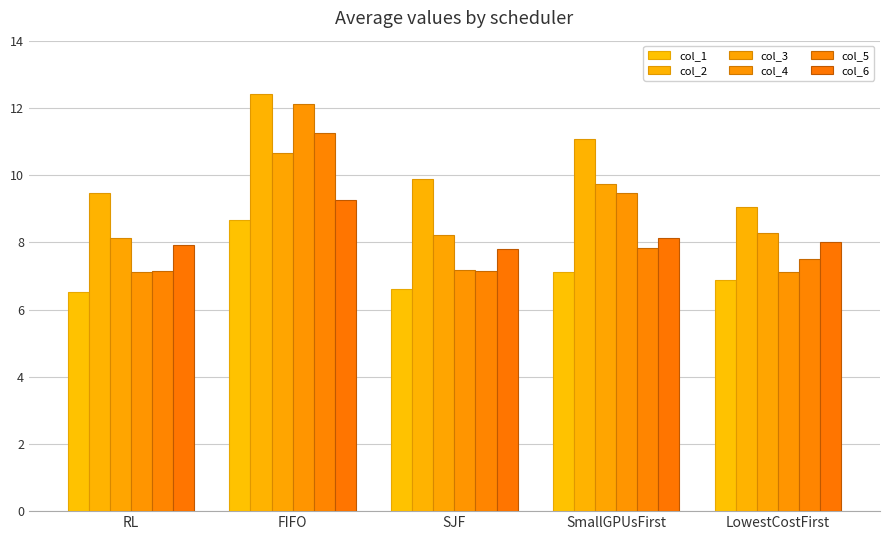

True or false: col_6 has a value of 8.1 at SmallGPUsFirst.

True